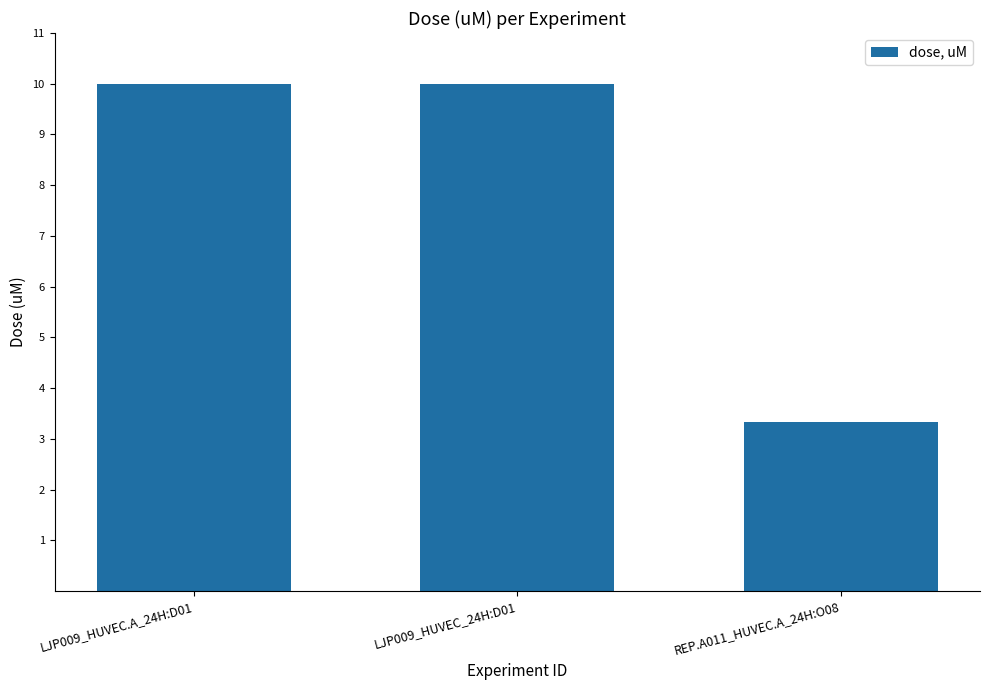

What is the change in value from LJP009_HUVEC_24H:D01 to REP.A011_HUVEC.A_24H:O08?

-6.7